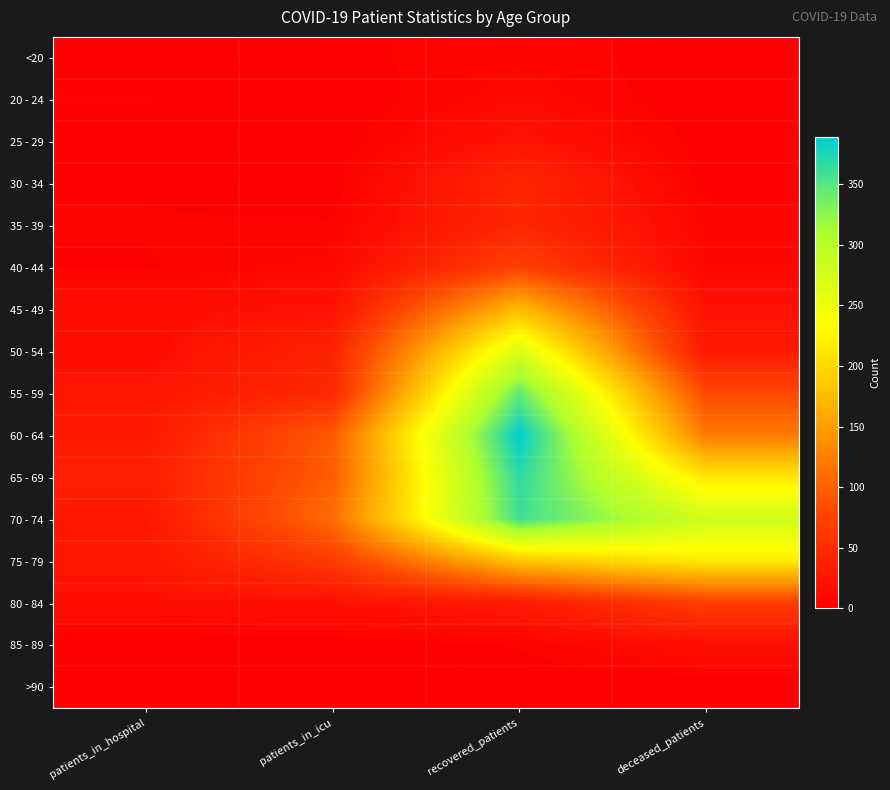

Reading left to right, what are all the values shown in this chart?

<20: patients_in_hospital=0	patients_in_icu=3	recovered_patients=8	deceased_patients=1
20 - 24: patients_in_hospital=5	patients_in_icu=0	recovered_patients=12	deceased_patients=0
25 - 29: patients_in_hospital=1	patients_in_icu=1	recovered_patients=23	deceased_patients=2
30 - 34: patients_in_hospital=4	patients_in_icu=2	recovered_patients=45	deceased_patients=2
35 - 39: patients_in_hospital=5	patients_in_icu=5	recovered_patients=45	deceased_patients=8
40 - 44: patients_in_hospital=4	patients_in_icu=11	recovered_patients=73	deceased_patients=8
45 - 49: patients_in_hospital=16	patients_in_icu=21	recovered_patients=175	deceased_patients=21
50 - 54: patients_in_hospital=15	patients_in_icu=41	recovered_patients=267	deceased_patients=29
55 - 59: patients_in_hospital=26	patients_in_icu=47	recovered_patients=344	deceased_patients=81
60 - 64: patients_in_hospital=29	patients_in_icu=96	recovered_patients=389	deceased_patients=122
65 - 69: patients_in_hospital=37	patients_in_icu=99	recovered_patients=368	deceased_patients=213
70 - 74: patients_in_hospital=27	patients_in_icu=111	recovered_patients=359	deceased_patients=278
75 - 79: patients_in_hospital=26	patients_in_icu=66	recovered_patients=183	deceased_patients=217
80 - 84: patients_in_hospital=17	patients_in_icu=19	recovered_patients=31	deceased_patients=70
85 - 89: patients_in_hospital=0	patients_in_icu=1	recovered_patients=5	deceased_patients=18
>90: patients_in_hospital=0	patients_in_icu=0	recovered_patients=0	deceased_patients=0